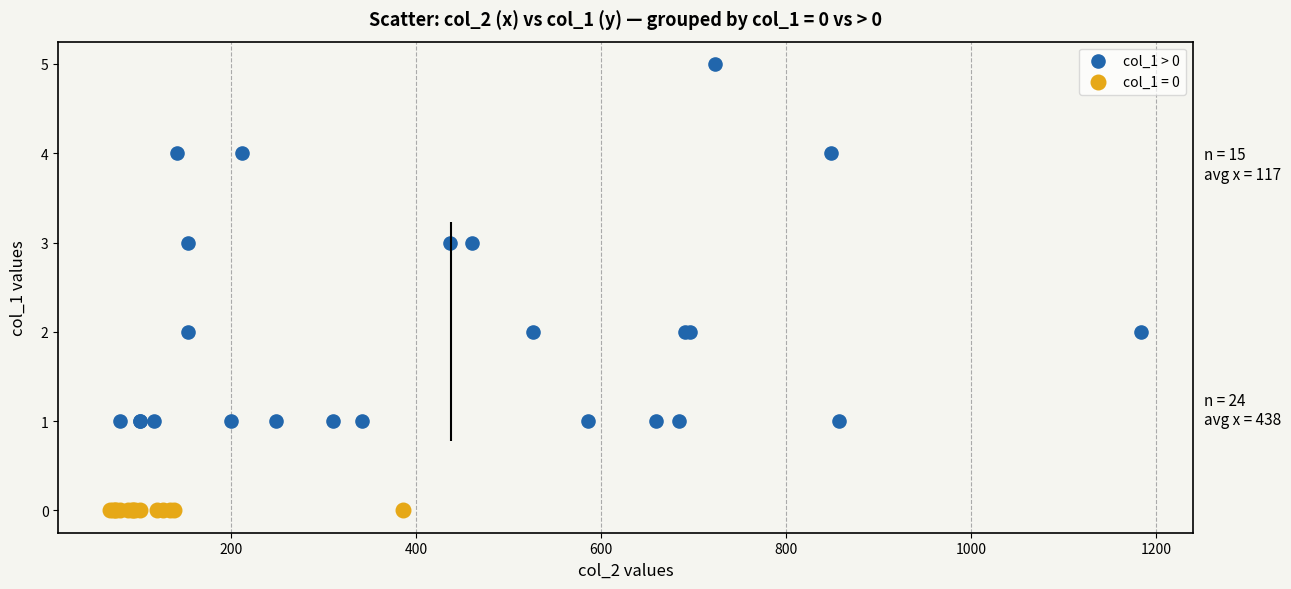

Which series reaches the maximum Y coordinate?

col_1 > 0